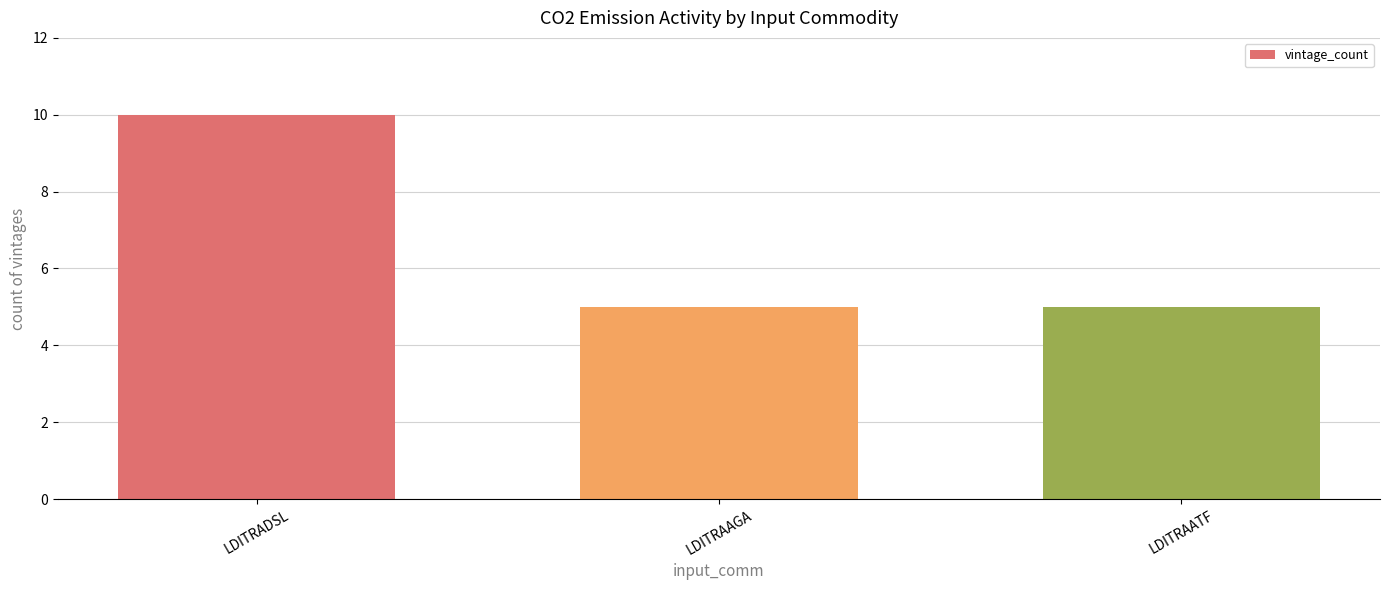

What is the difference between the values at LDITRADSL and LDITRAAGA?

5